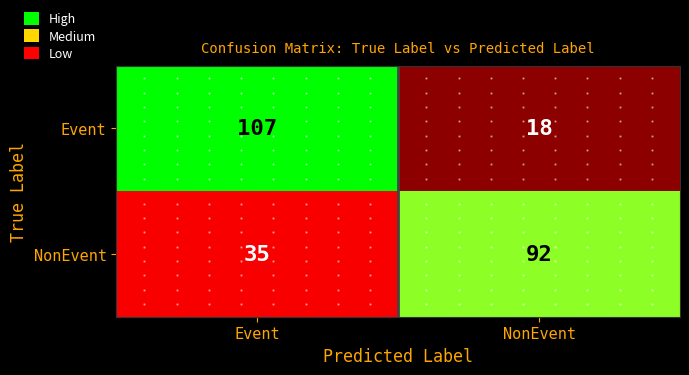

Rank the series by their maximum value, from highest to lowest.

Event, NonEvent